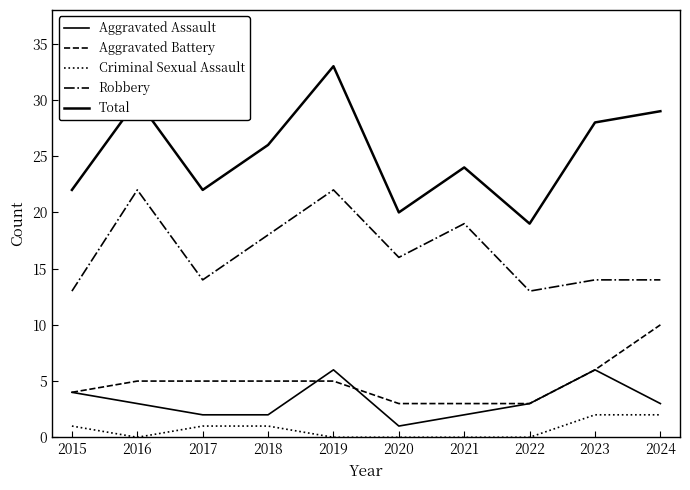

Does the chart have visible grid lines?

No